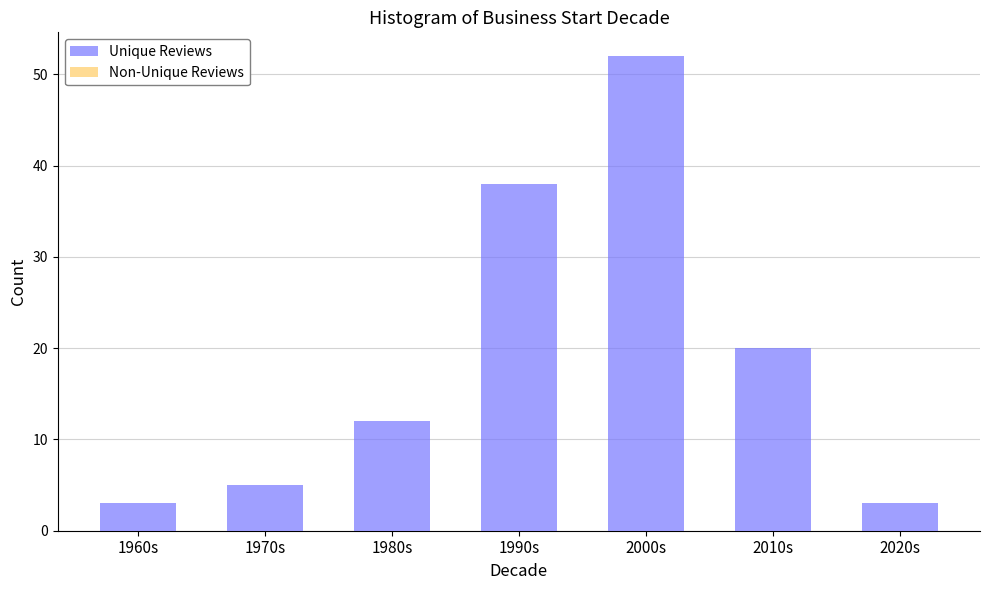

Reading left to right, extract all data points from this chart.

3	5	12	38	52	20	3